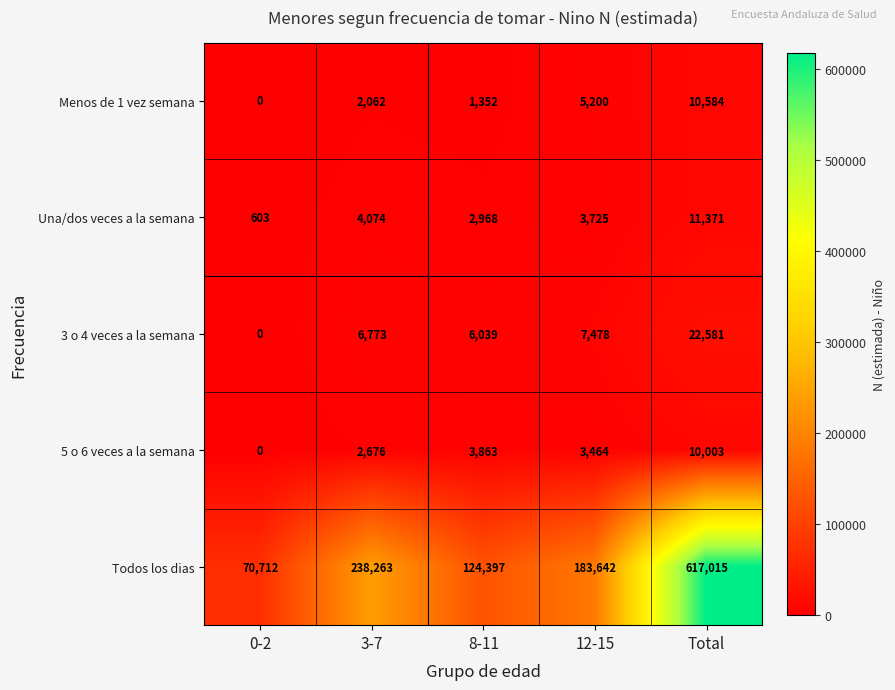

Which series changed the most between 3-7 and 12-15?

Todos los dias